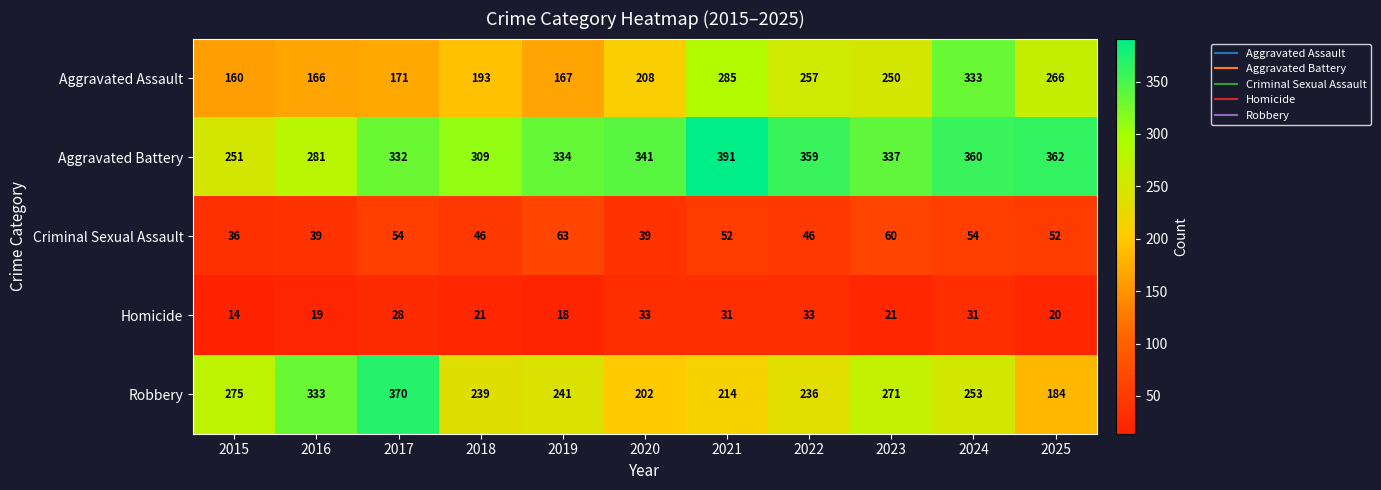

Which category has the lowest value across all series?

2015